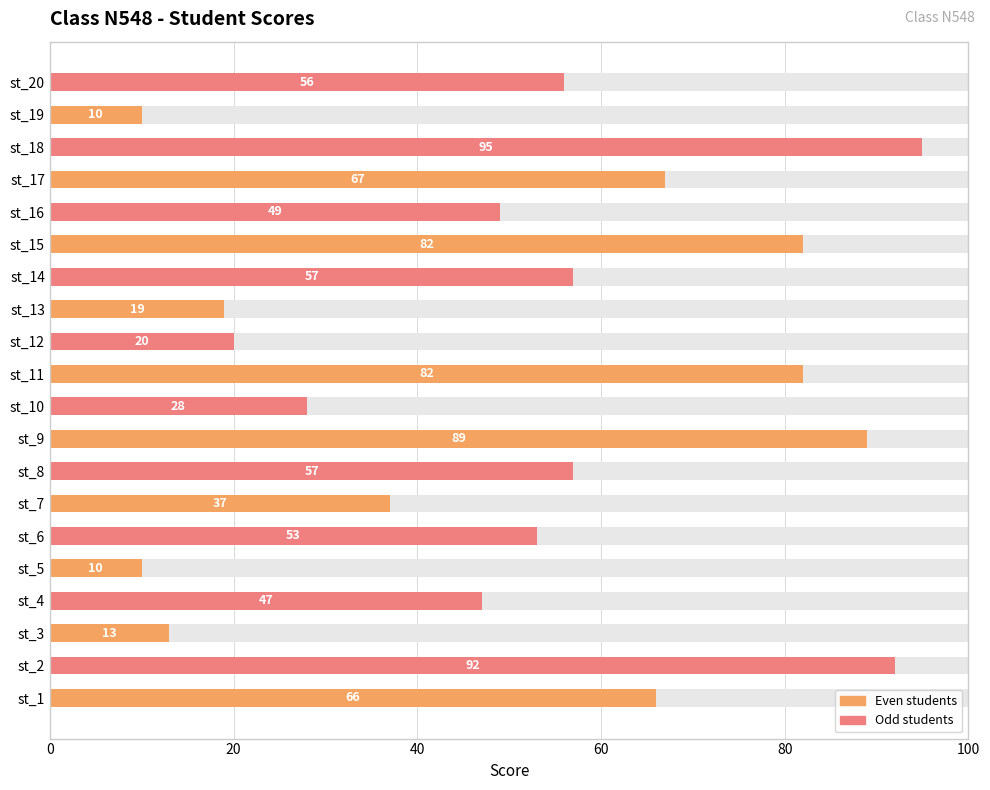

What position from the right is 16?

4